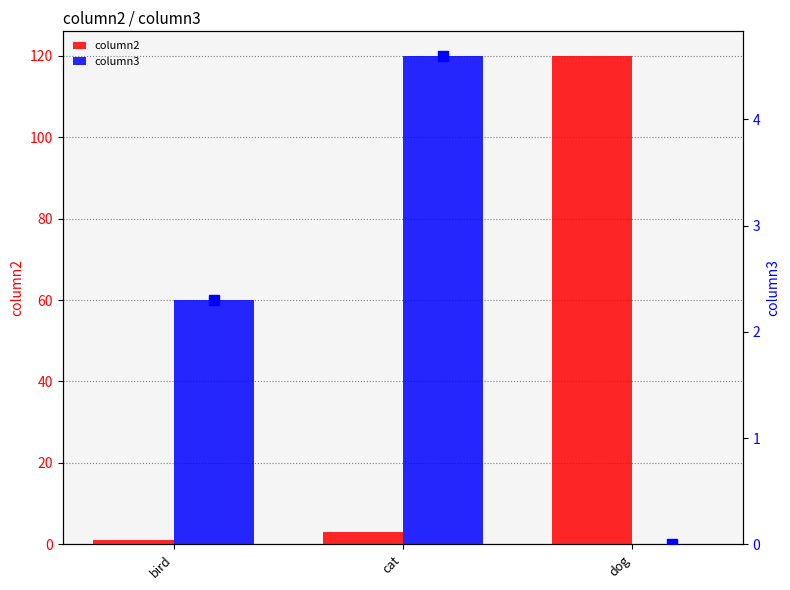

How many bars are there in total?

6